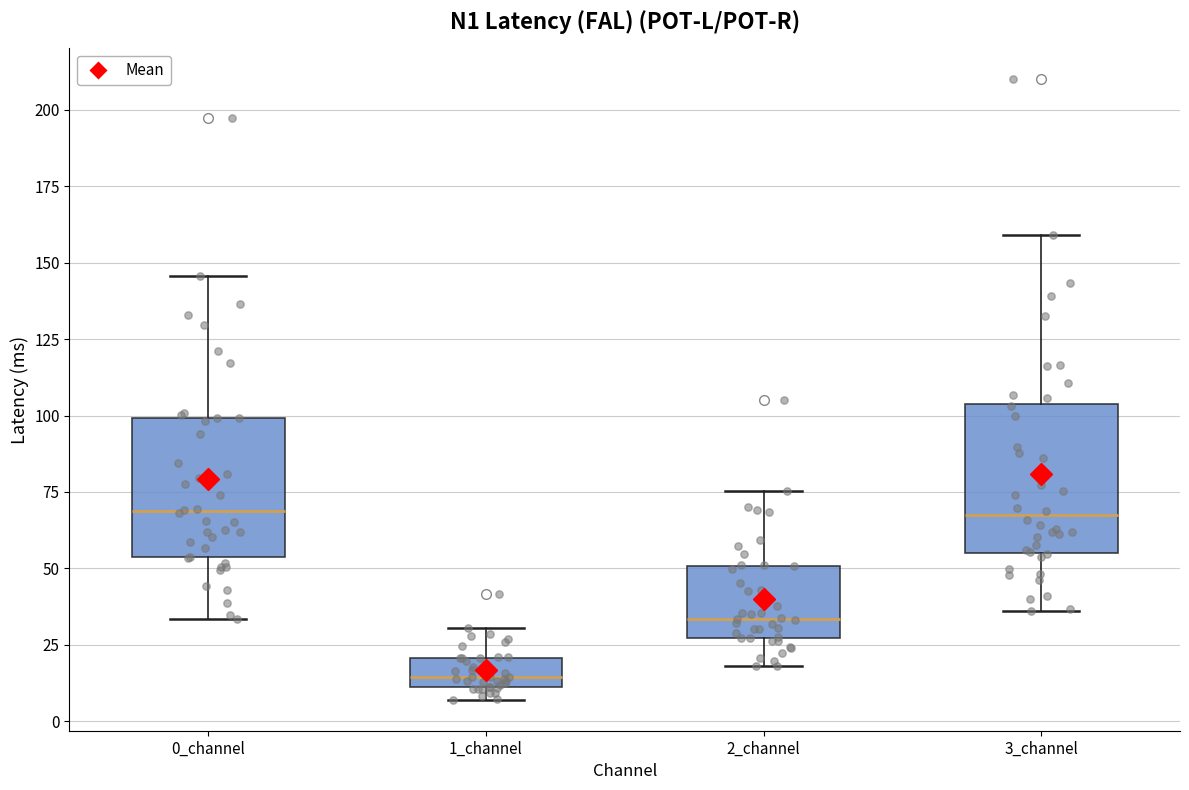

Reading left to right, read every box against the y-axis: the position of its median line, the range the box covers, and the ends of its whiskers. The values are not printed on the chart, so give them approximately, as read against the axis.

0_channel: median 70, box 55 to 100, whiskers 35 to 145
1_channel: median 15, box 10 to 20, whiskers 5 to 30
2_channel: median 35, box 25 to 50, whiskers 20 to 75
3_channel: median 65, box 55 to 105, whiskers 35 to 160